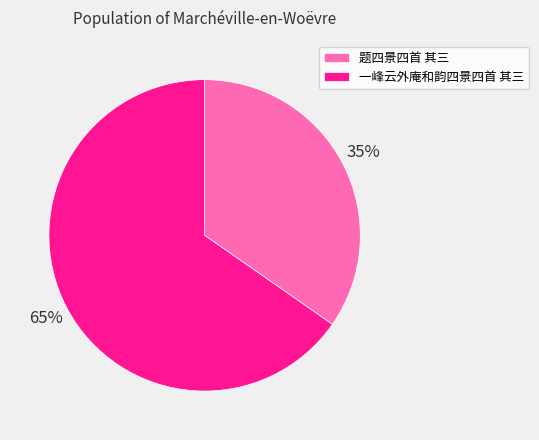

To the nearest percent, what portion does 题四景四首 其三 represent?

35%